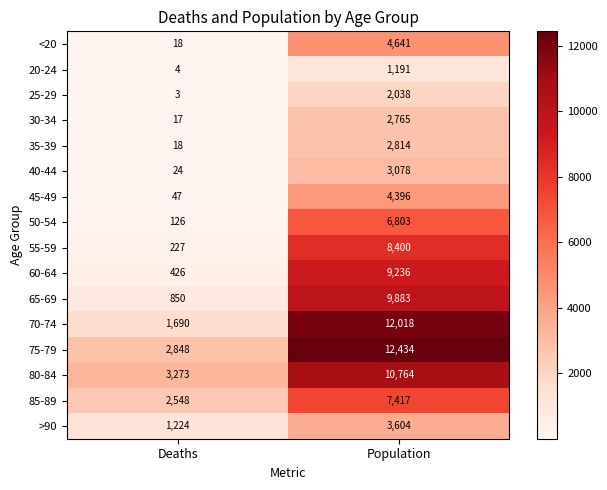

List the series in order of their peak value, highest first.

75-79, 70-74, 80-84, 65-69, 60-64, 55-59, 85-89, 50-54, <20, 45-49, >90, 40-44, 35-39, 30-34, 25-29, 20-24